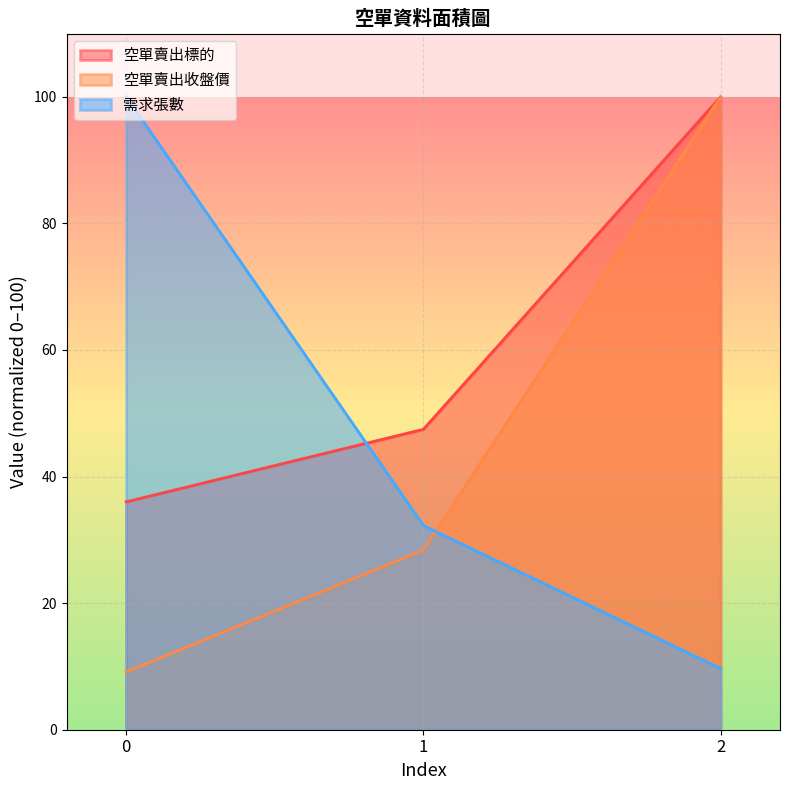

Which has a higher value, 1 or 2?

2